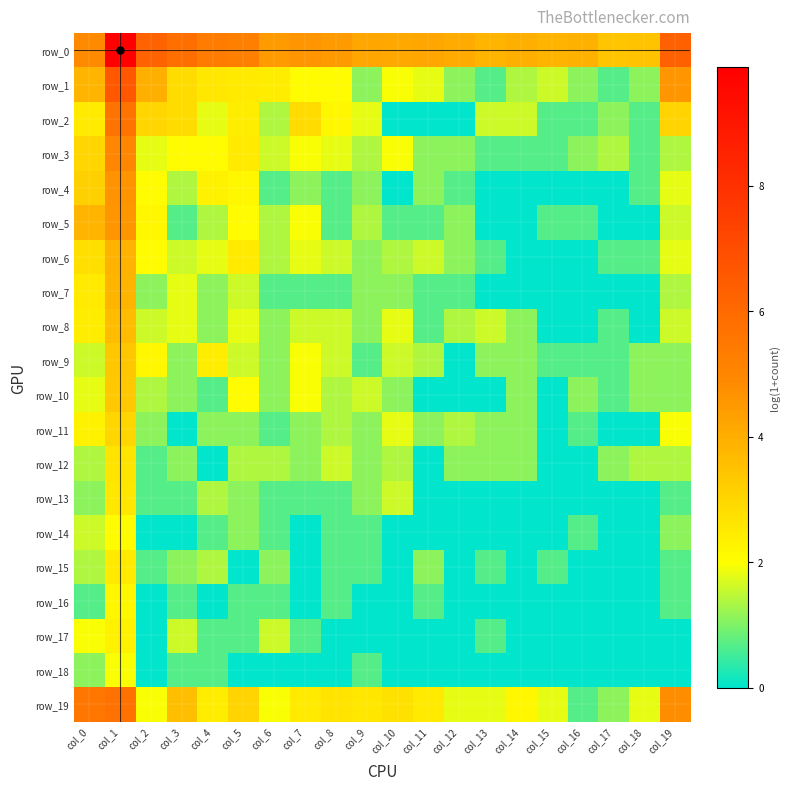

What value does the row_19 series have at col_1?

5.7